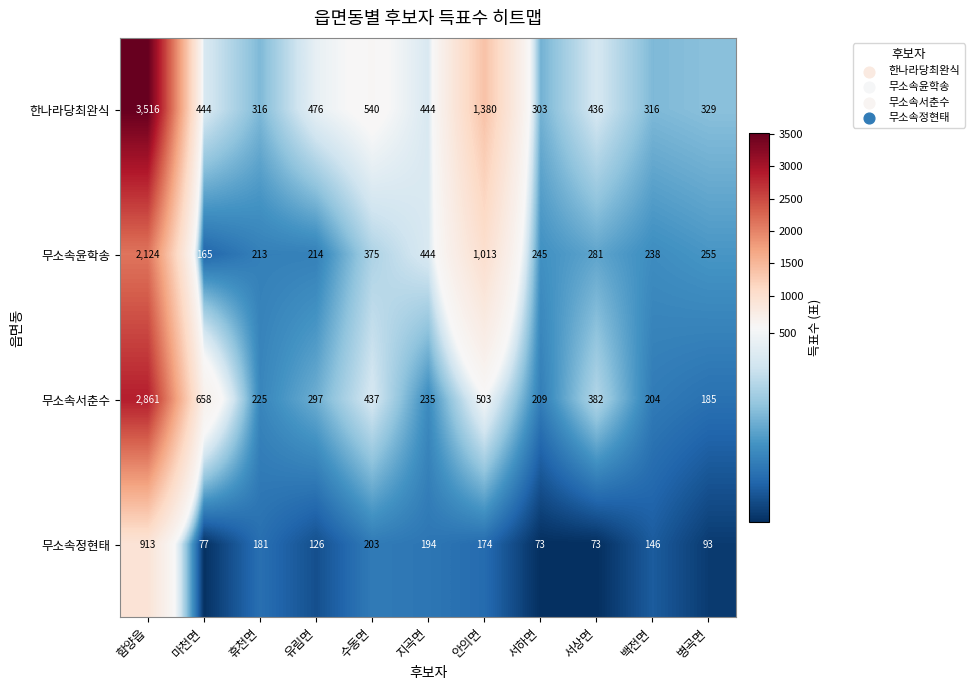

Rank the series at 서상면 from lowest to highest value.

무소속정현태, 무소속윤학송, 무소속서춘수, 한나라당최완식